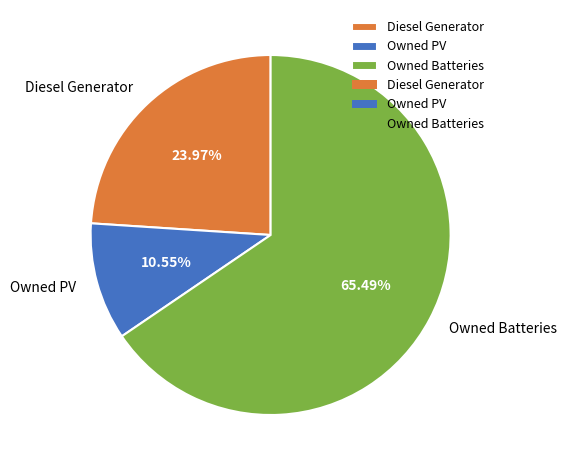

Which category has the smallest portion of the pie?

Owned PV